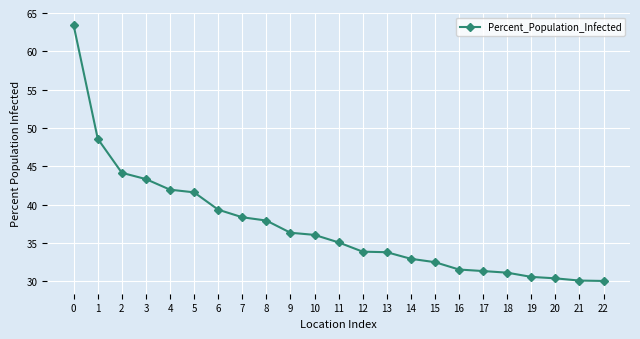

Read the value at 20.

30.4